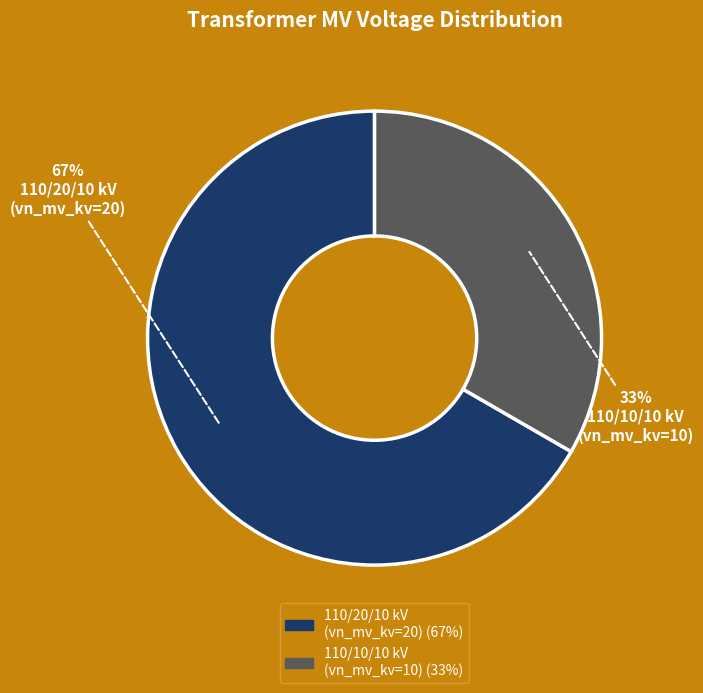

Does any single category account for the majority?

Yes